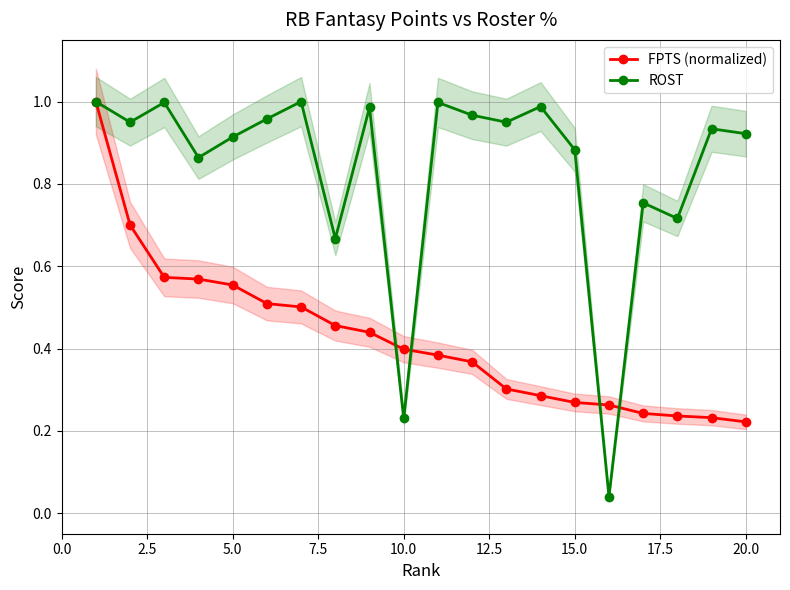

What is the average value of the FPTS (normalized) series?

0.4